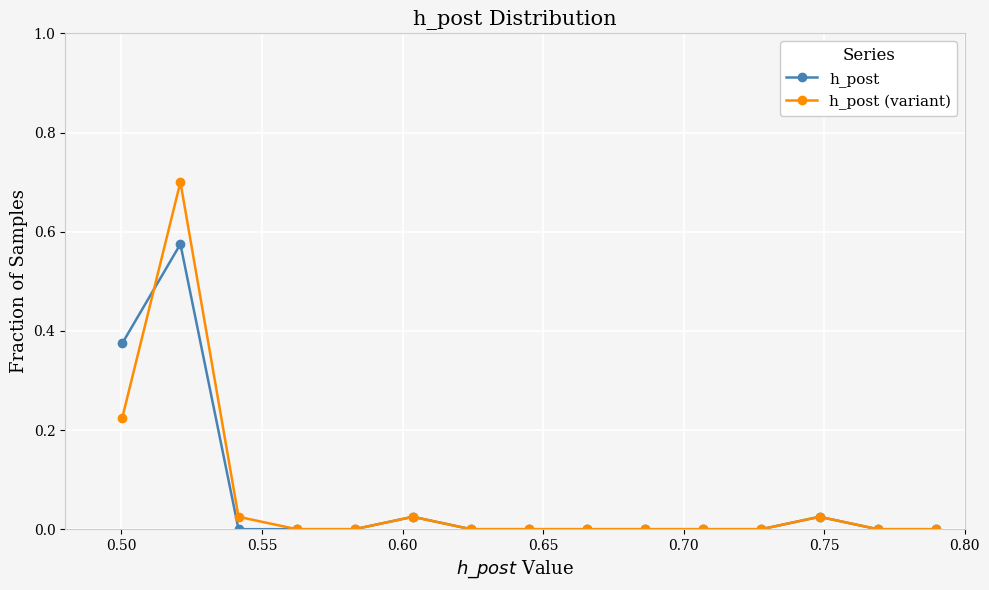

What is the highest value of the h_post (variant) series?

0.7